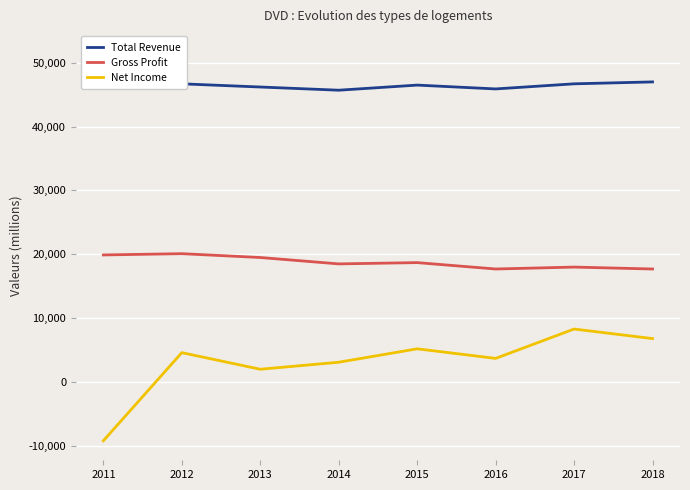

At which label does Net Income reach its peak?

2017